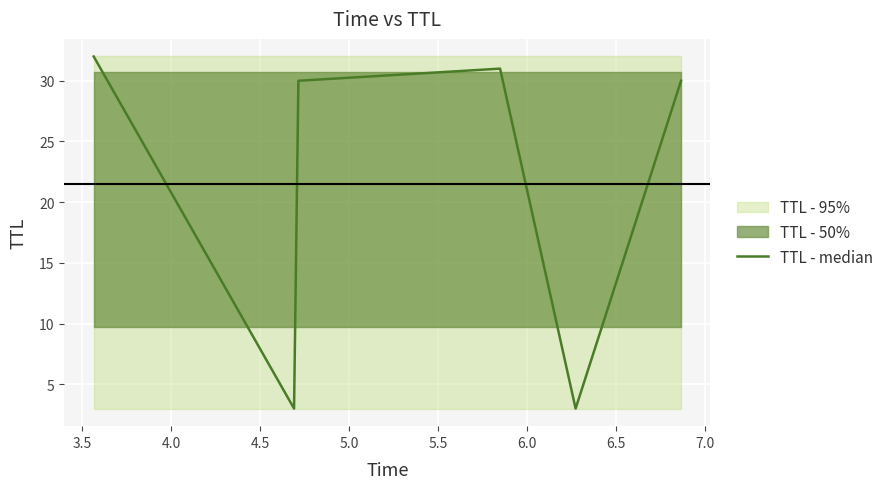

What is the minimum value for TTL - median?

3